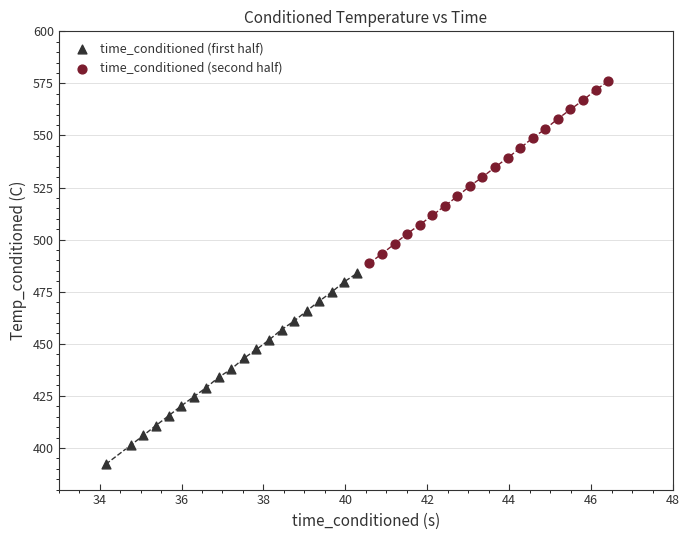

What are all the series names shown in the legend?

time_conditioned (first half), time_conditioned (second half)